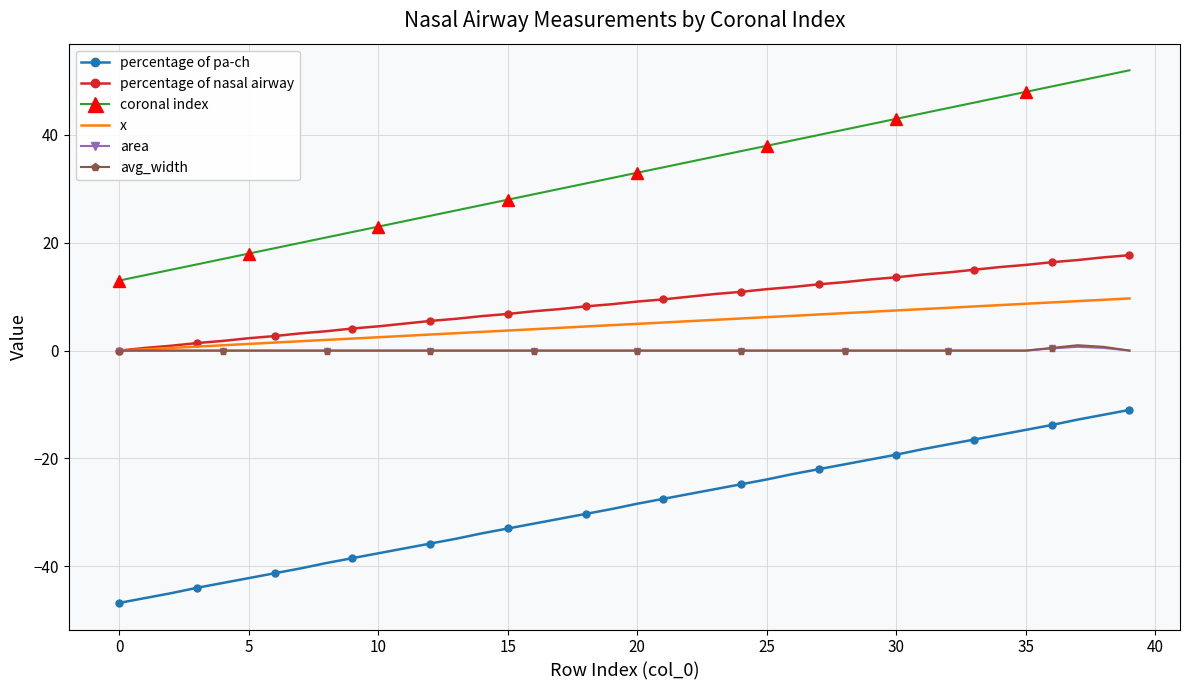

What is the minimum value shown in the chart?

-46.8